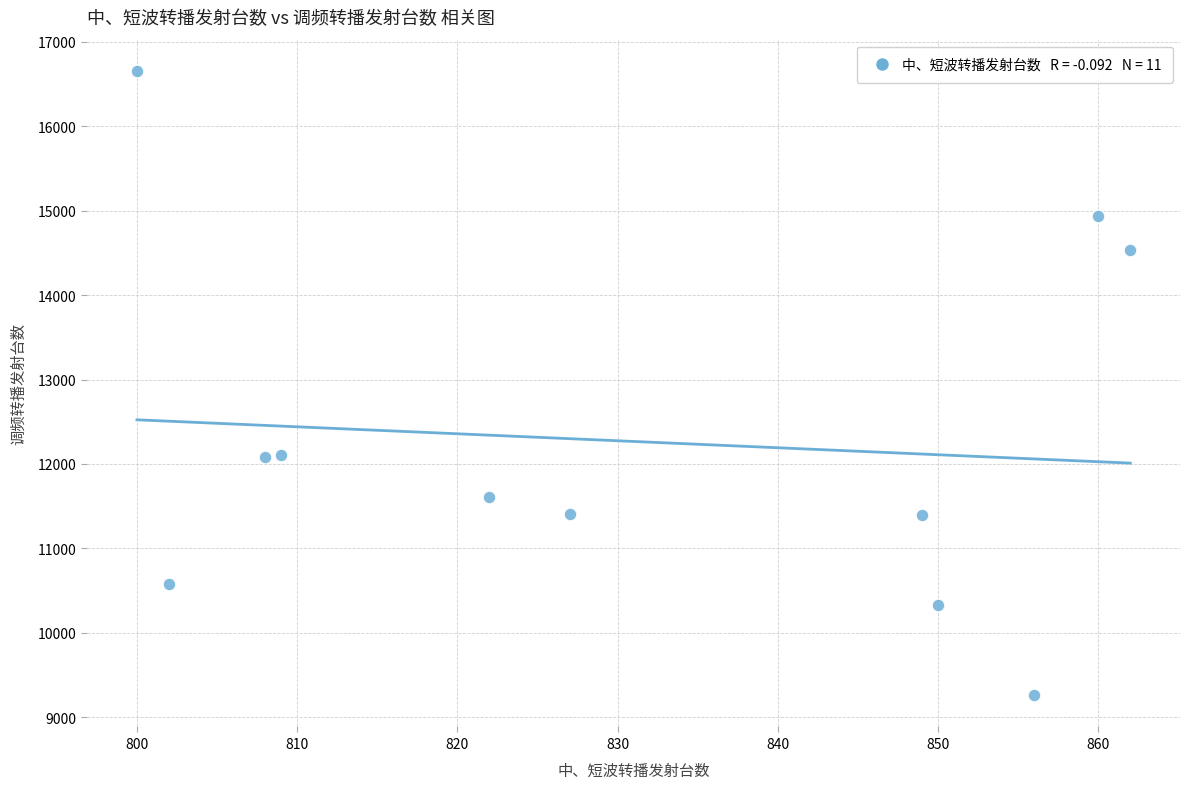

What is the range of Y values (max minus min)?

7398